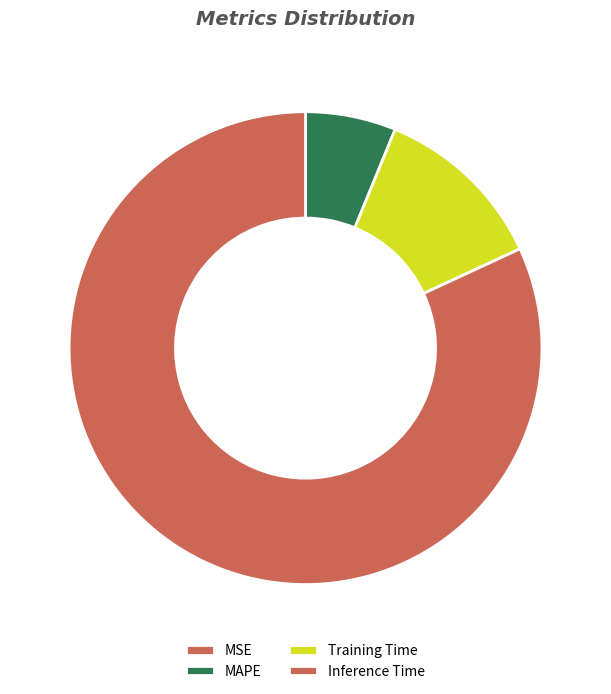

Count the number of slices in the pie.

4